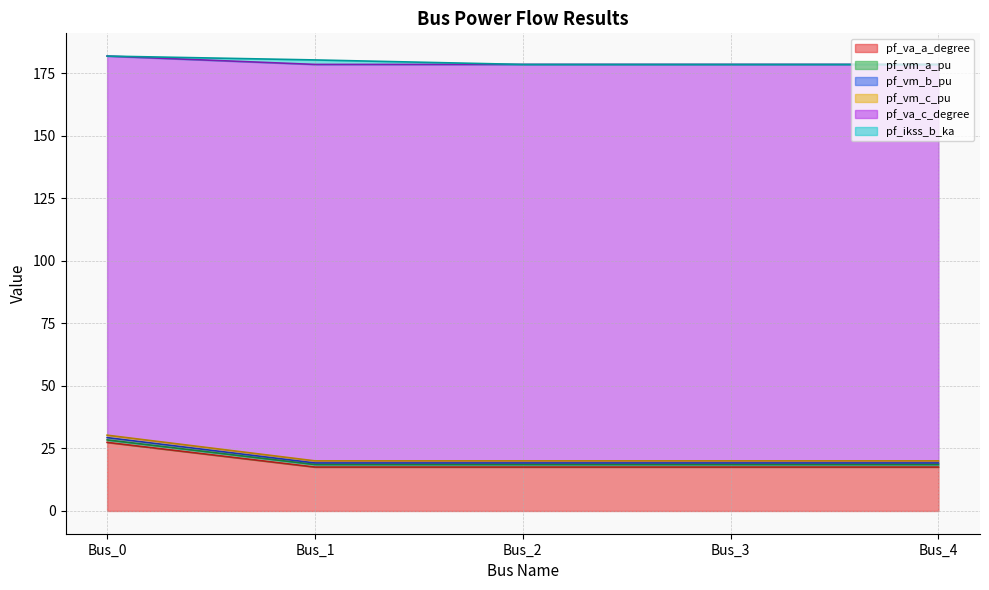

What is the minimum value for pf_va_a_degree?

17.6